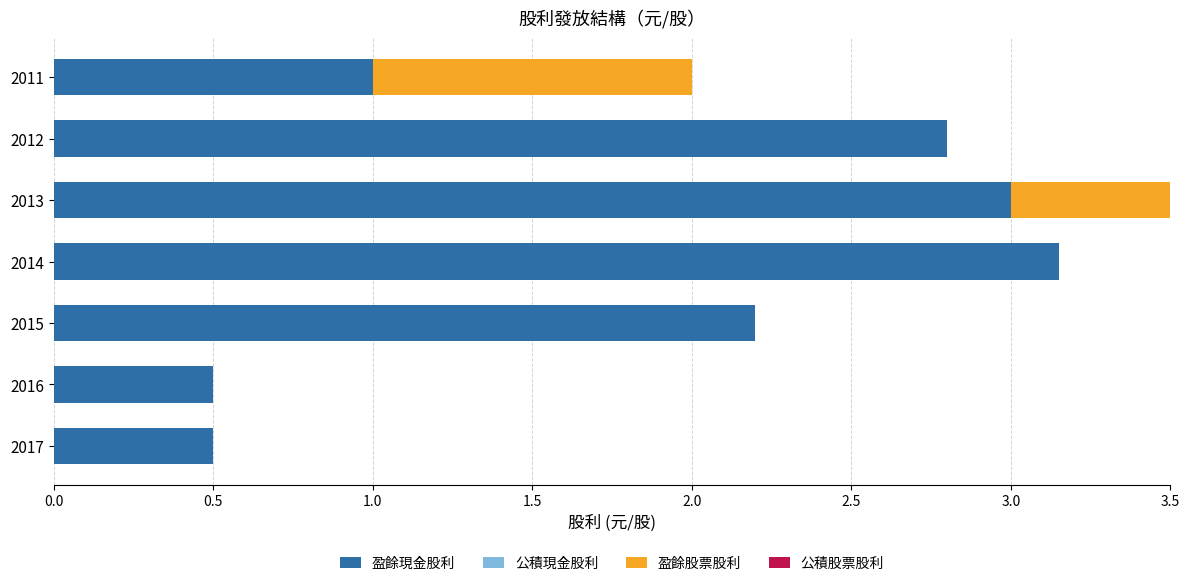

Which category has the highest value in the 盈餘現金股利 series?

2014